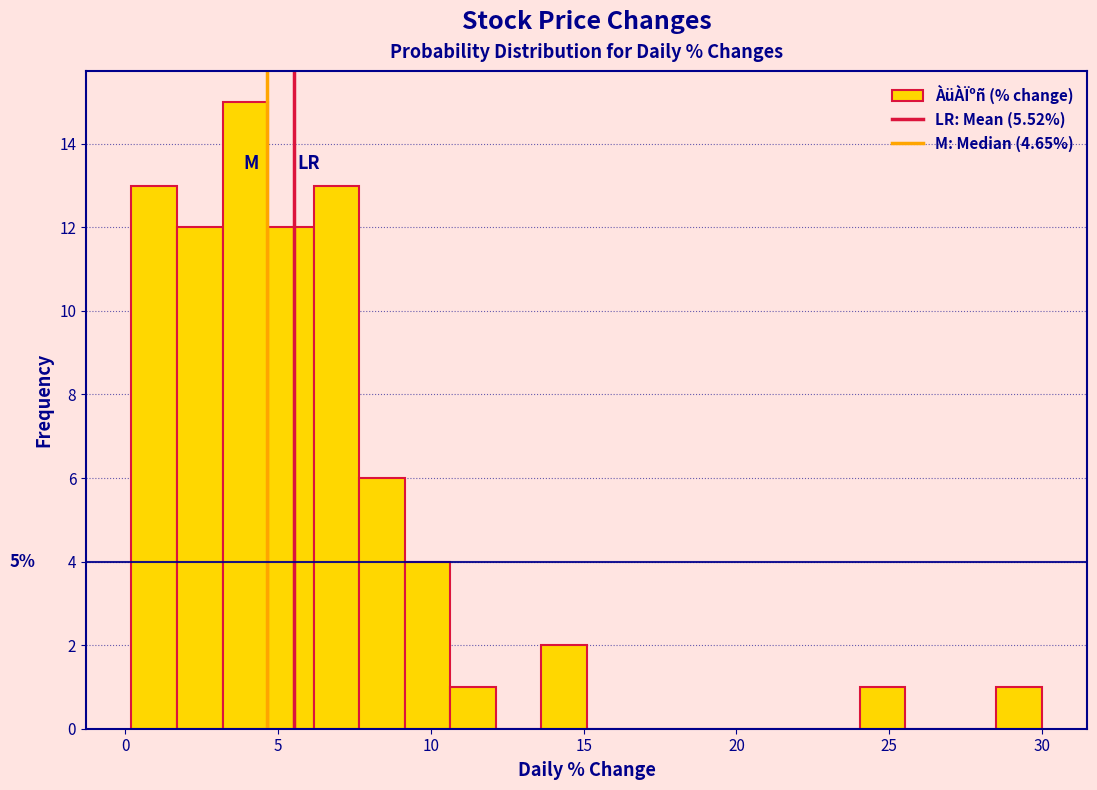

Around what value on the x-axis is the tallest bar? Give the approximate position of its centre, as read against the axis.

4.0